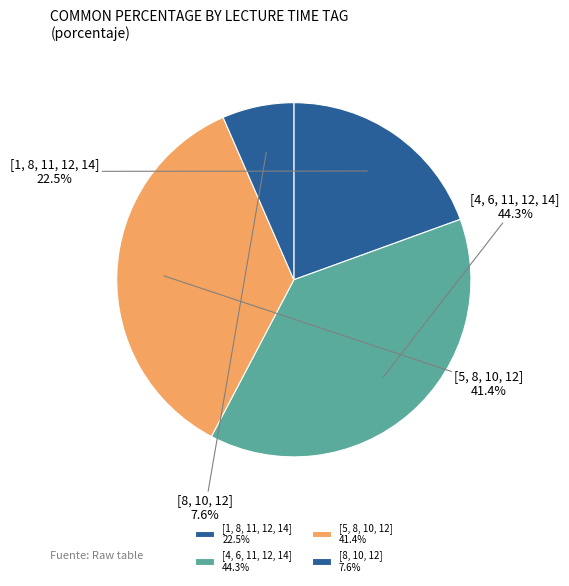

Does [7, 11, 12] account for over 50% of the chart?

No